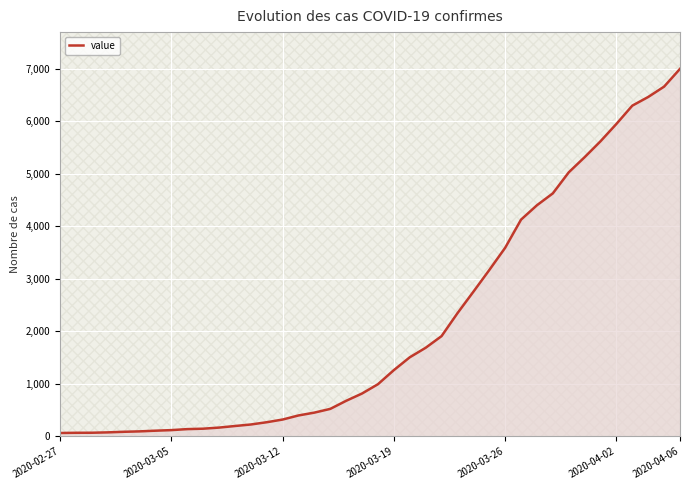

What is the maximum value shown in the chart?

6995